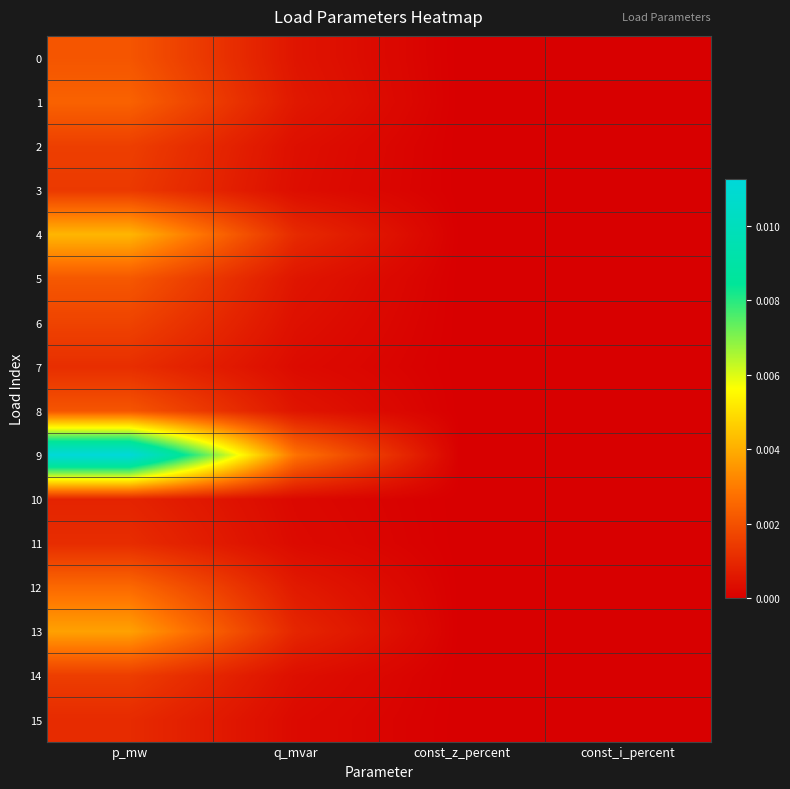

Between const_i_percent and const_z_percent, which is larger?

const_i_percent